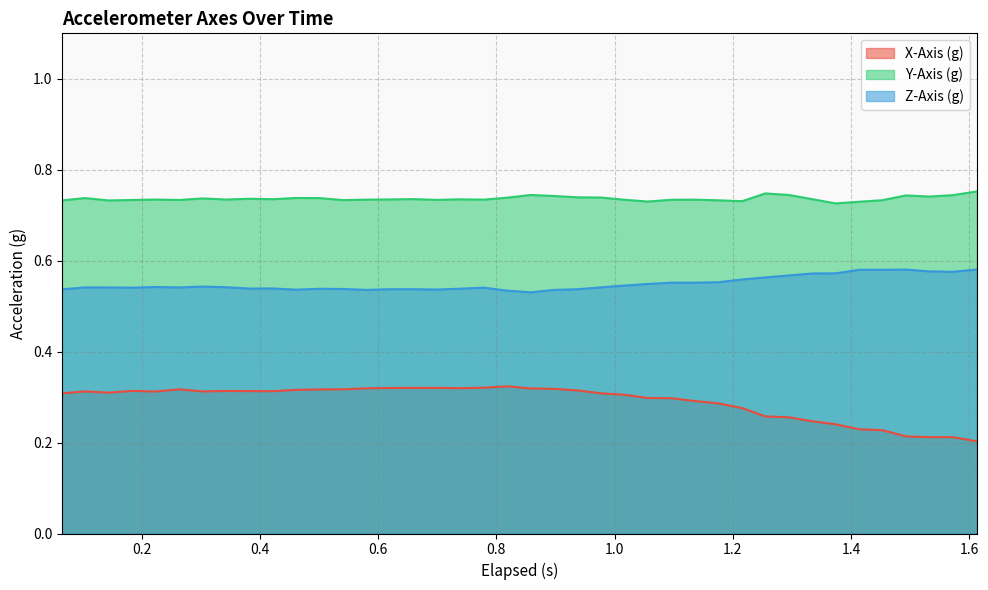

What is the minimum value for Z-Axis (g)?

0.5